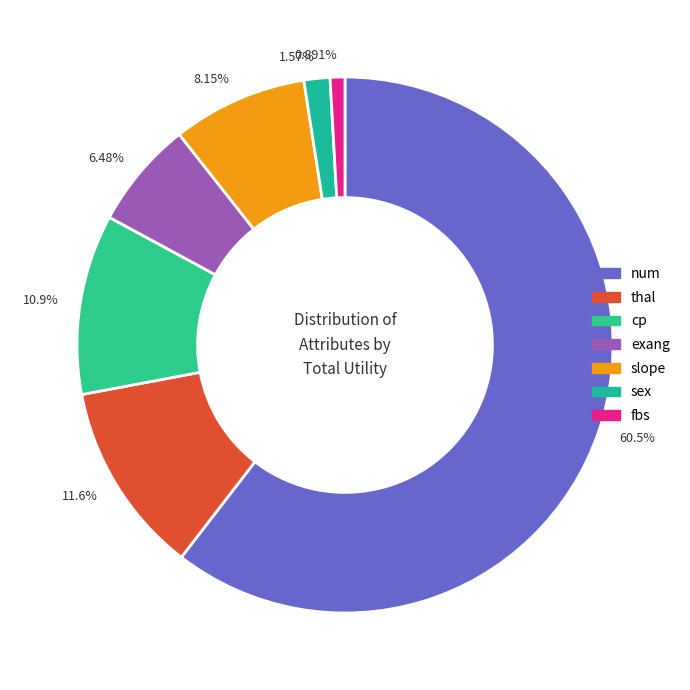

To the nearest percent, what is the difference between the fbs and exang slice percentages?

6%